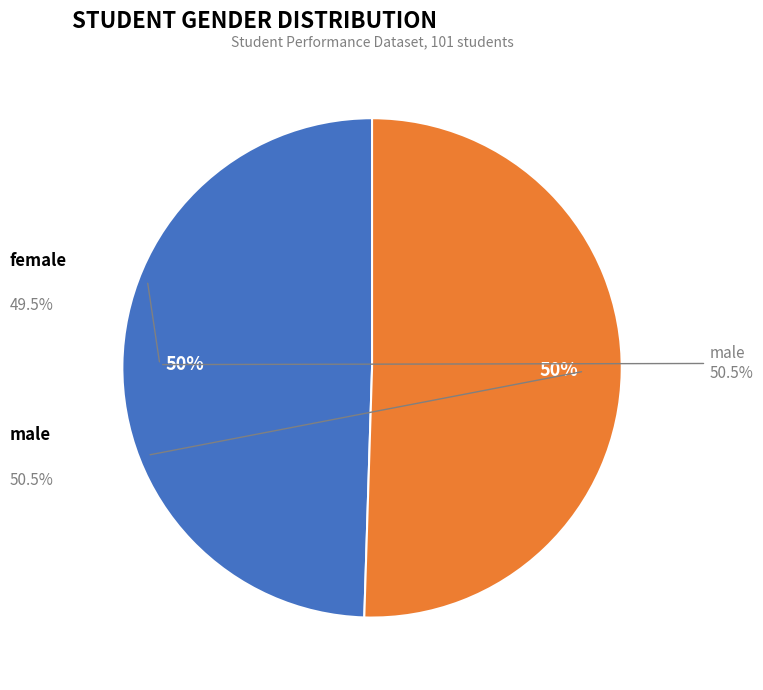

What is the change in value from female to male?

+1